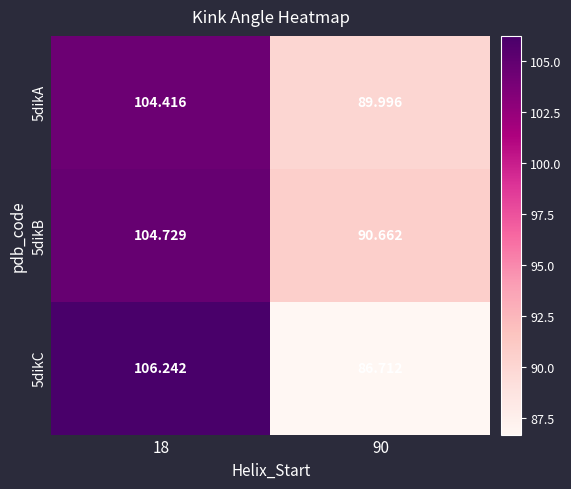

Is the value of 5dikC at 90 greater than the value of 5dikA at 18?

No